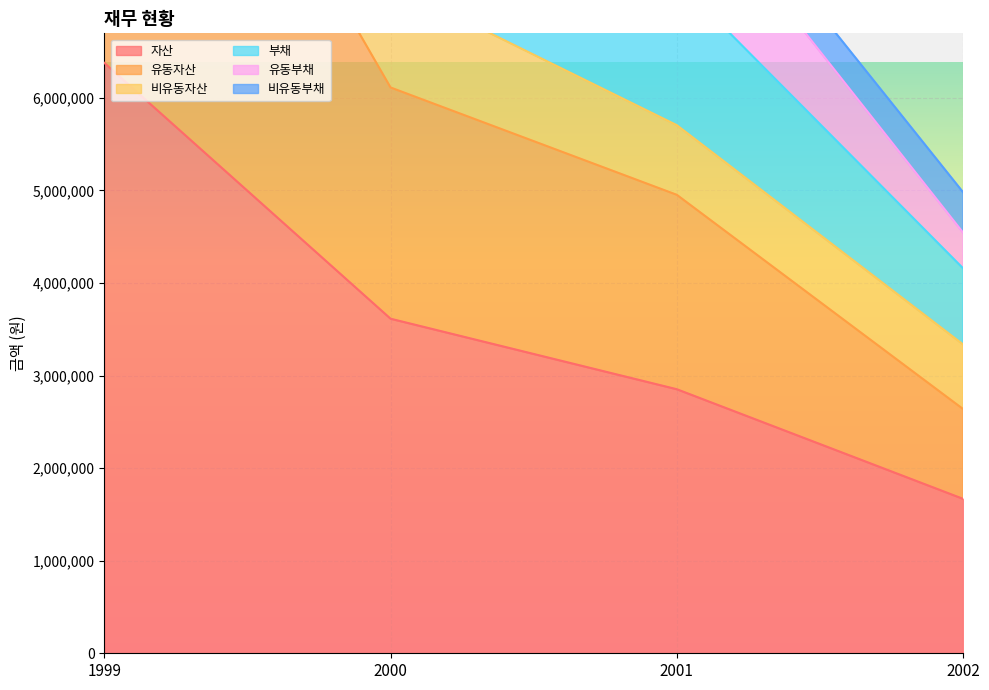

What is the difference between the highest and lowest values at 2001?

5994664